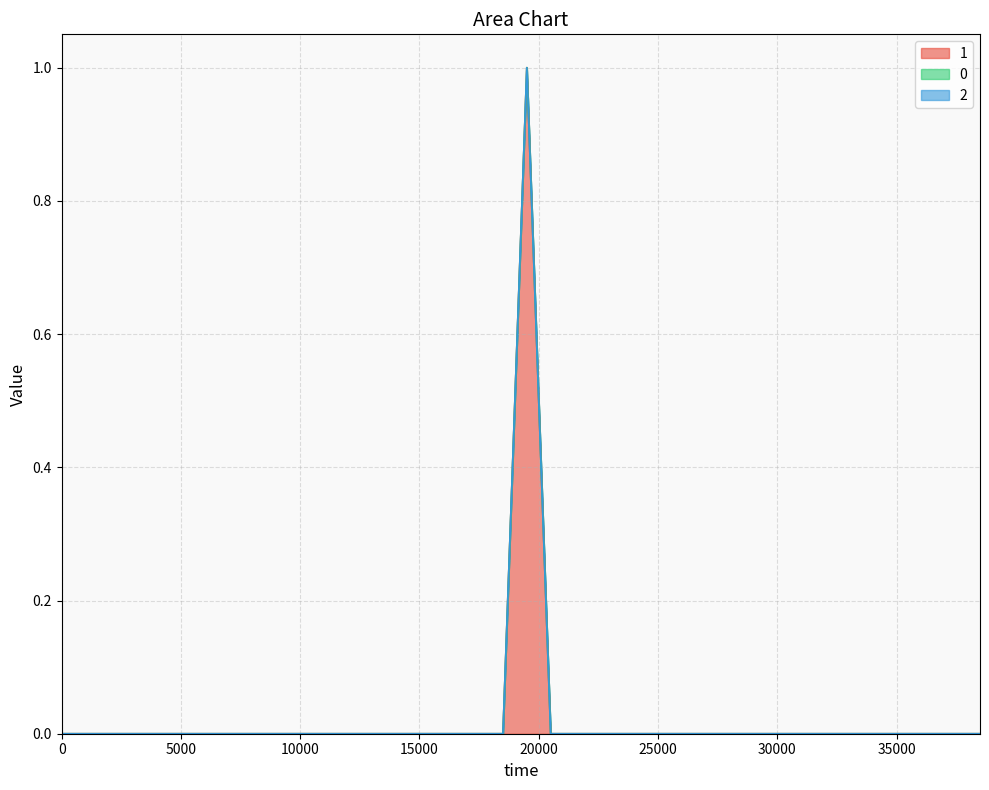

At how many categories does at least one series exceed 0?

1